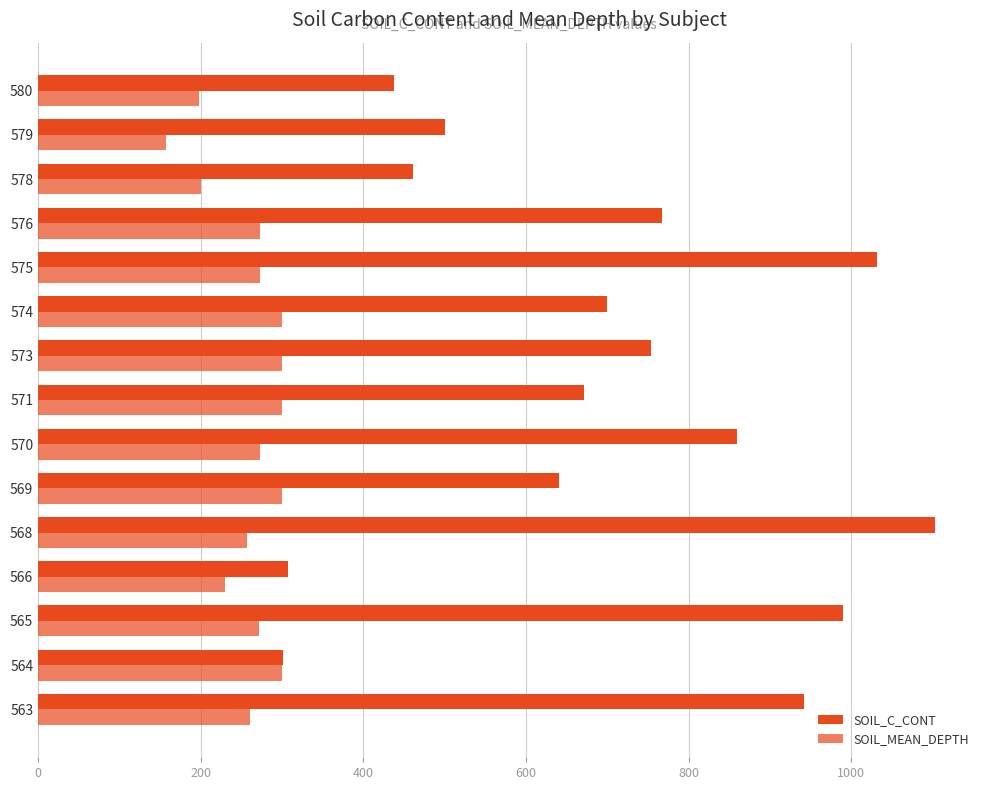

What is the average value of the SOIL_MEAN_DEPTH series?

259.6